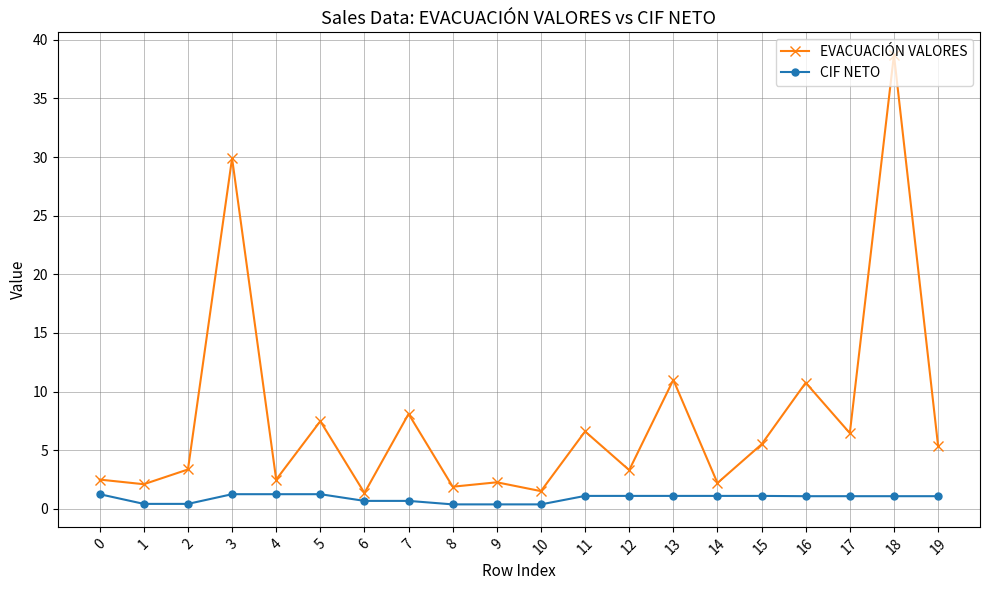

At which category does EVACUACIÓN VALORES reach its first local peak?

3